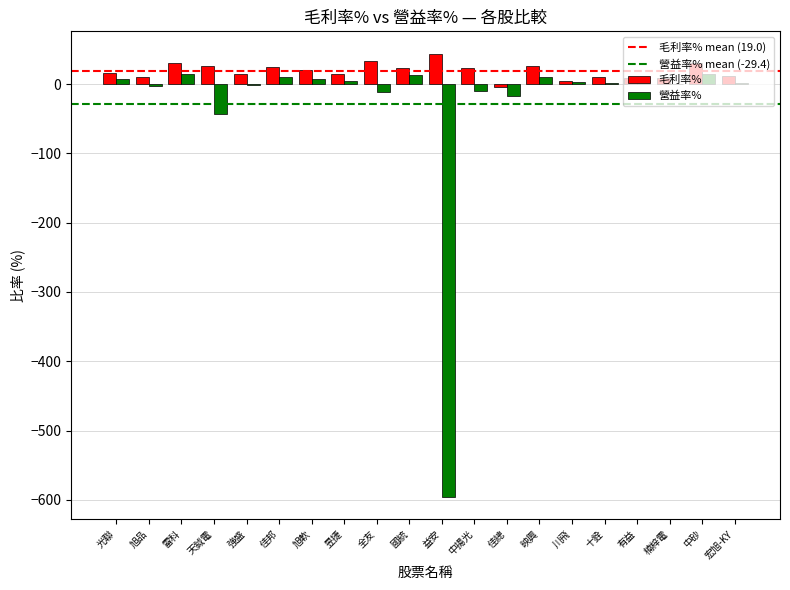

What is the sum of all 毛利率% values?

379.7